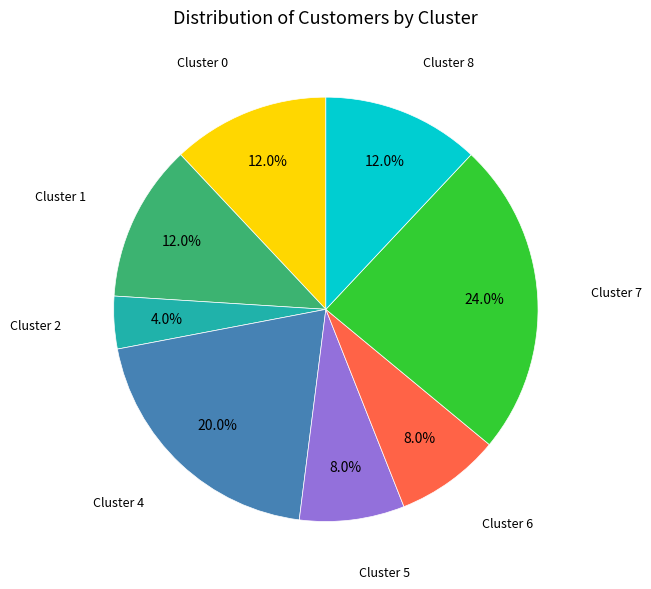

Which category has the biggest portion of the pie?

Cluster 7